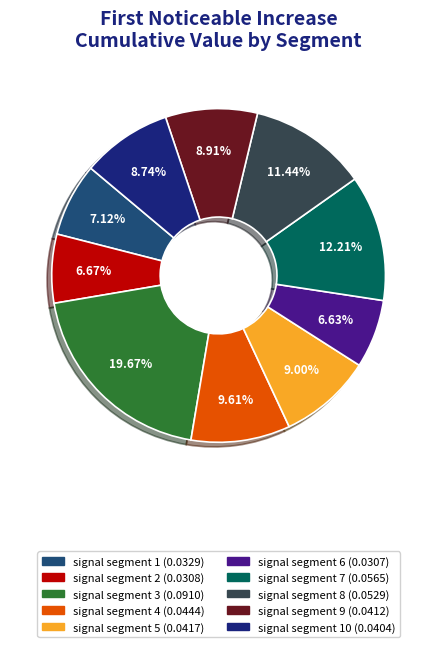

Count the number of slices in the pie.

10